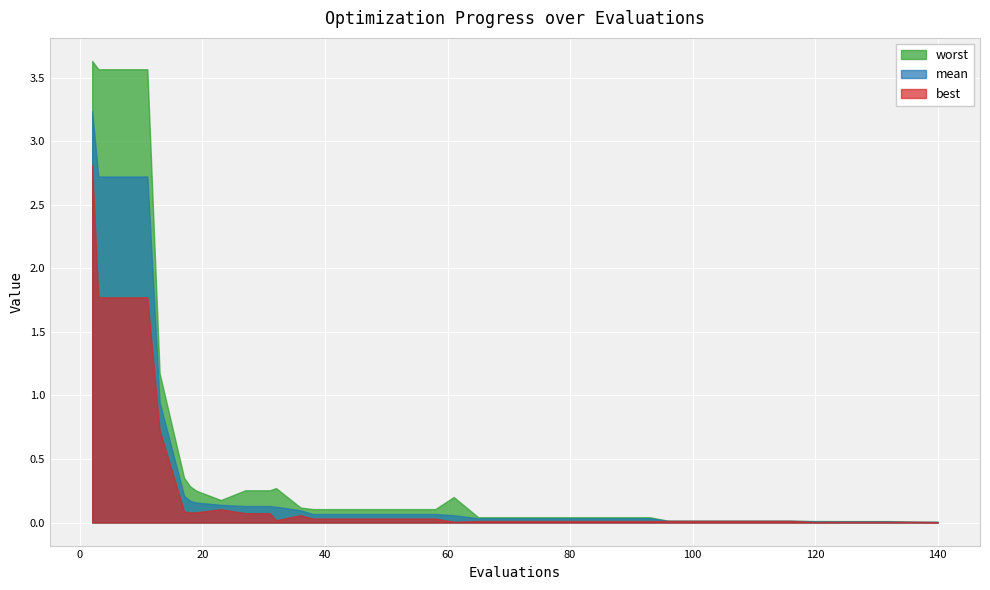

At how many categories does at least one series exceed 2?

4